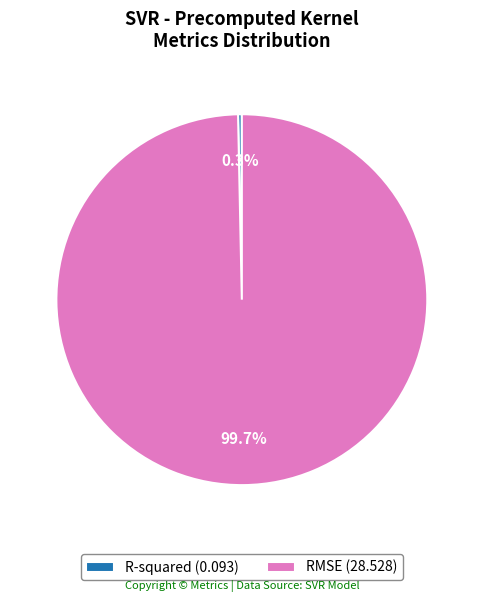

The RMSE slice represents 94% of the pie. True or false?

False